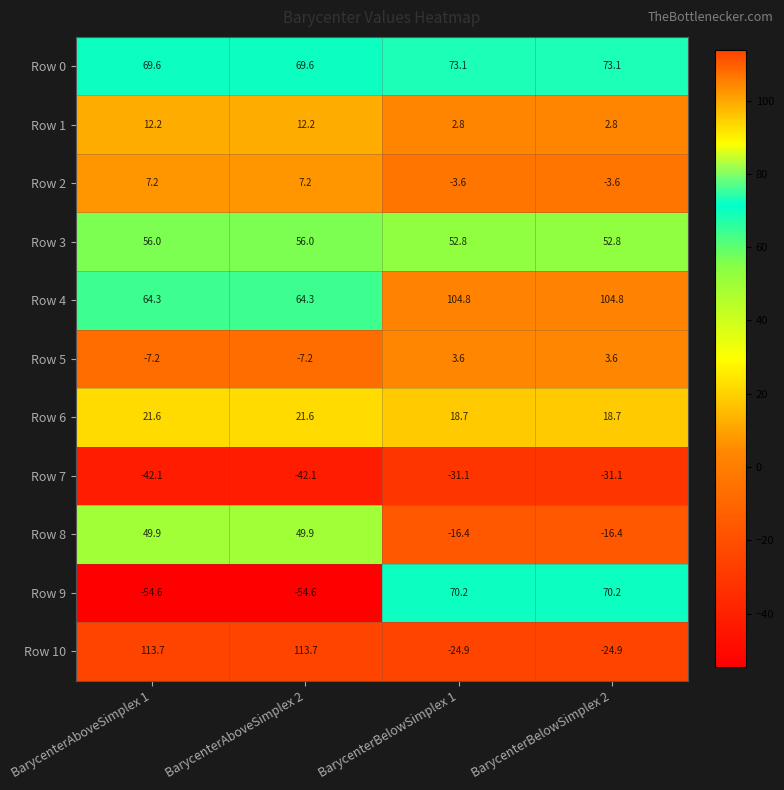

Which series has the largest total across all categories?

Row 4